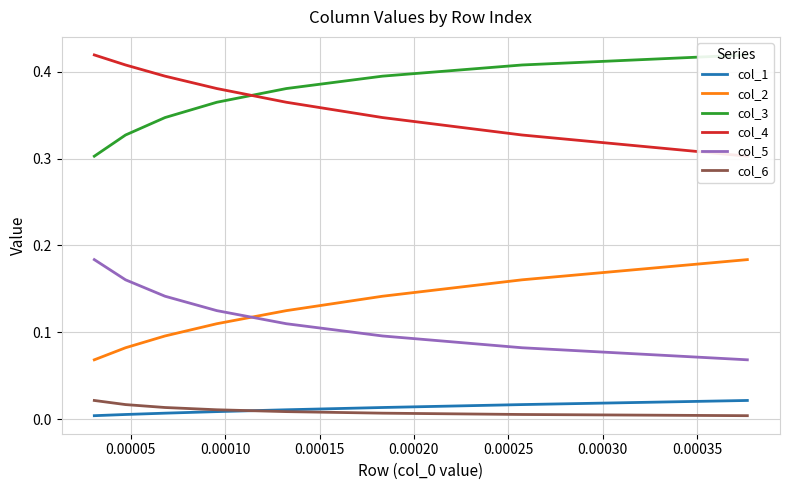

Which series has the largest range (max minus min)?

col_3